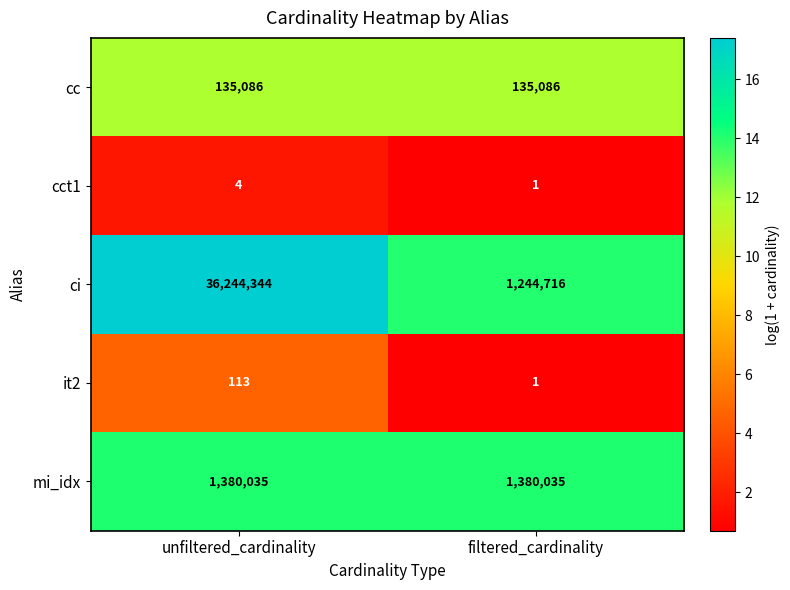

What is the sum of the cct1 values at unfiltered_cardinality and filtered_cardinality?

5